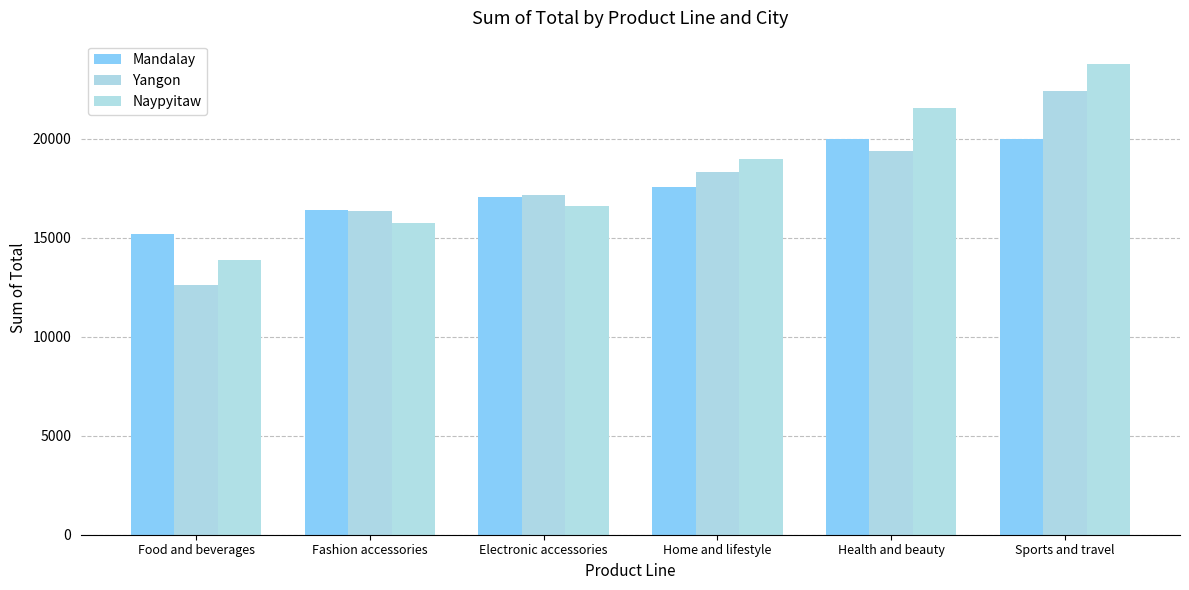

Rank the series at Fashion accessories from highest to lowest value.

Mandalay, Yangon, Naypyitaw